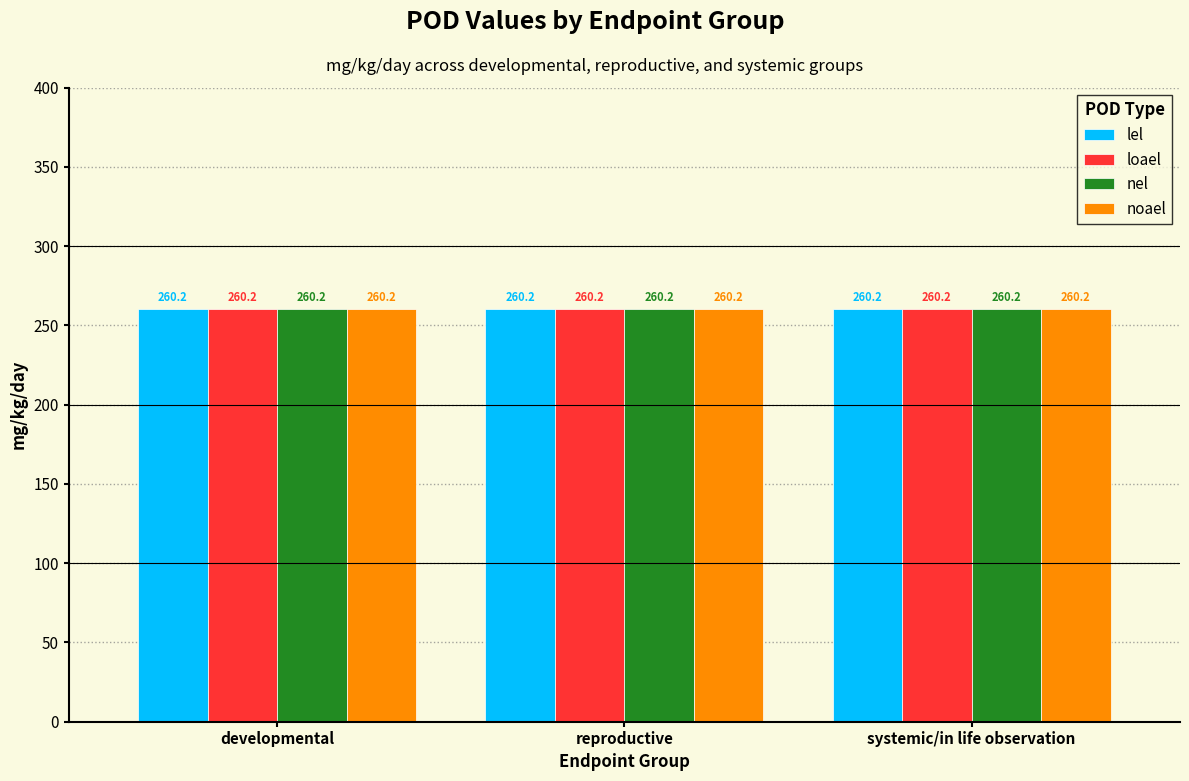

What is the approximate value of pod_value at 6?

260.2